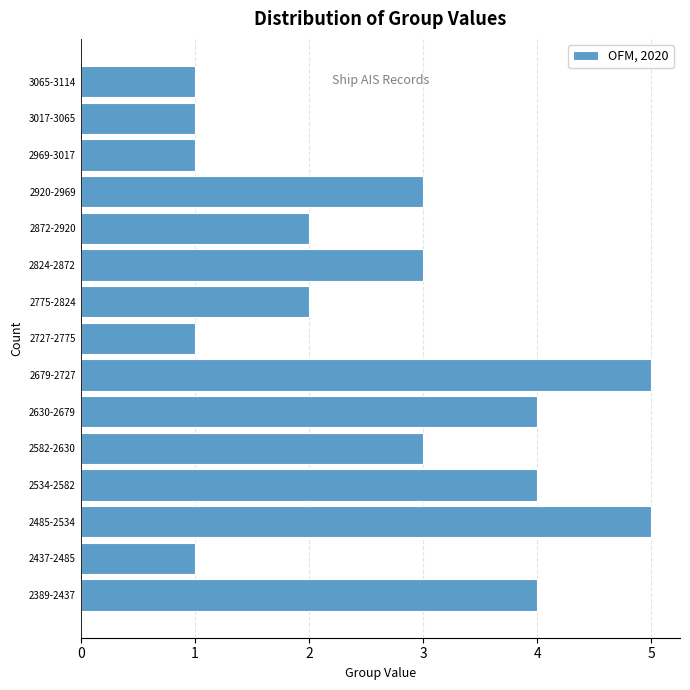

Reading top to bottom, transcribe all the data shown in this chart.

3065-3114=1	3017-3065=1	2969-3017=1	2920-2969=3	2872-2920=2	2824-2872=3	2775-2824=2	2727-2775=1	2679-2727=5	2630-2679=4	2582-2630=3	2534-2582=4	2485-2534=5	2437-2485=1	2389-2437=4